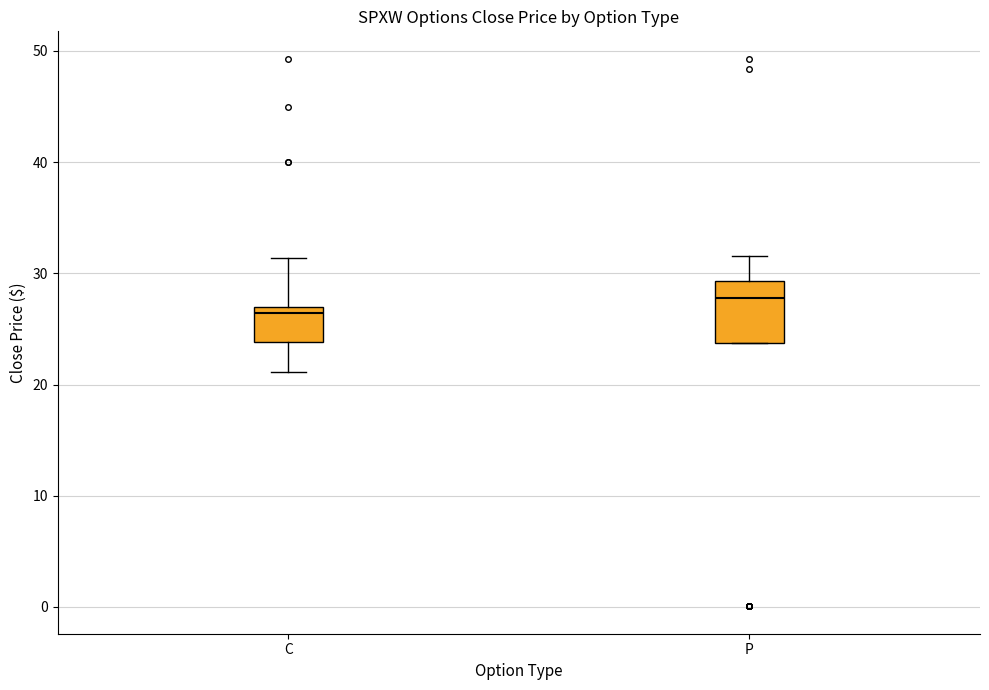

Which box is the tallest, from its lower edge to its upper edge?

P